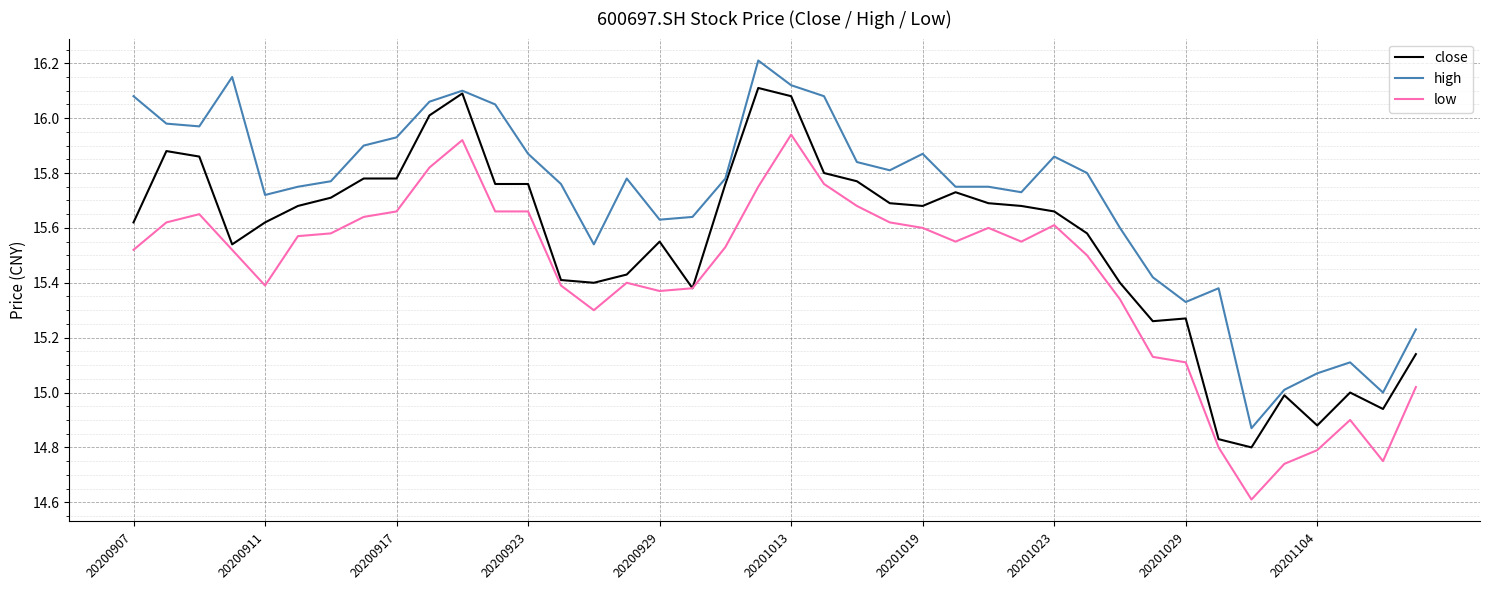

What is the lowest value of the low series?

14.6